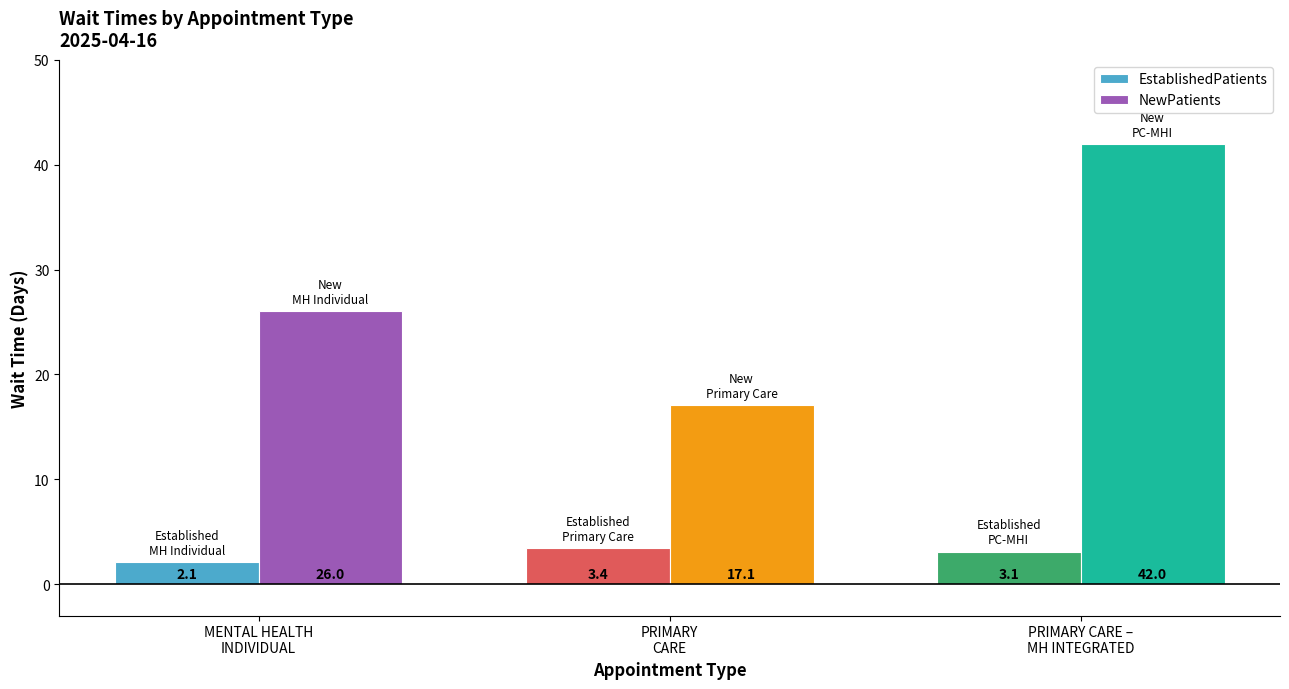

How many bars are there in each group?

2